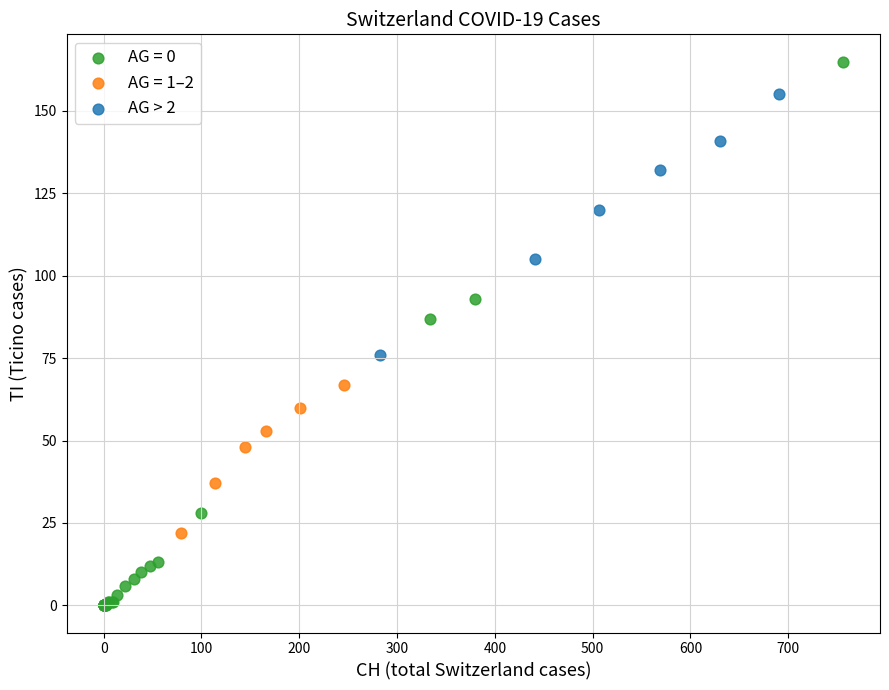

Which series contains the highest Y value?

AG = 0